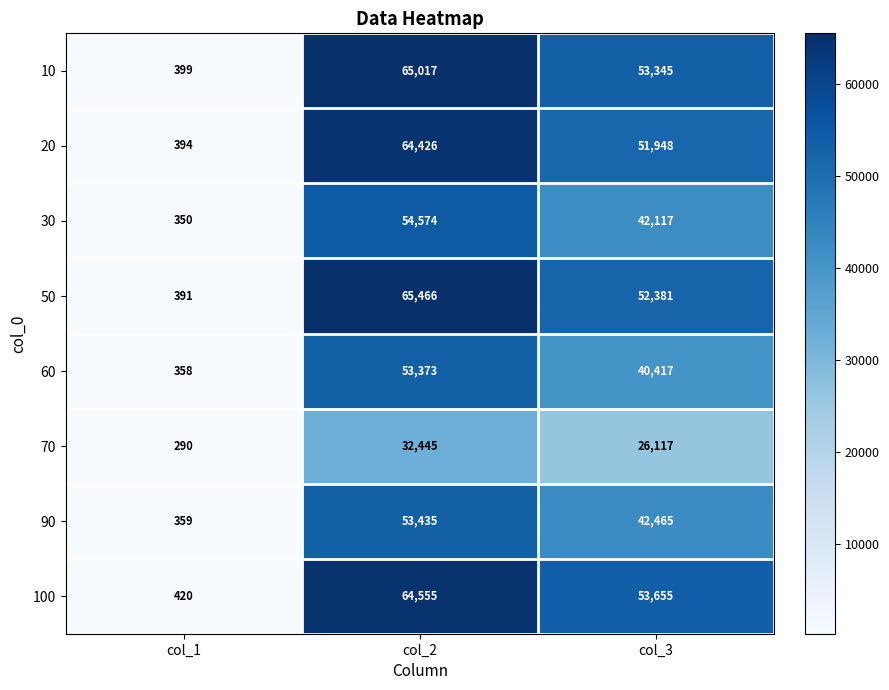

At which category does the chart reach its peak across all series?

col_2